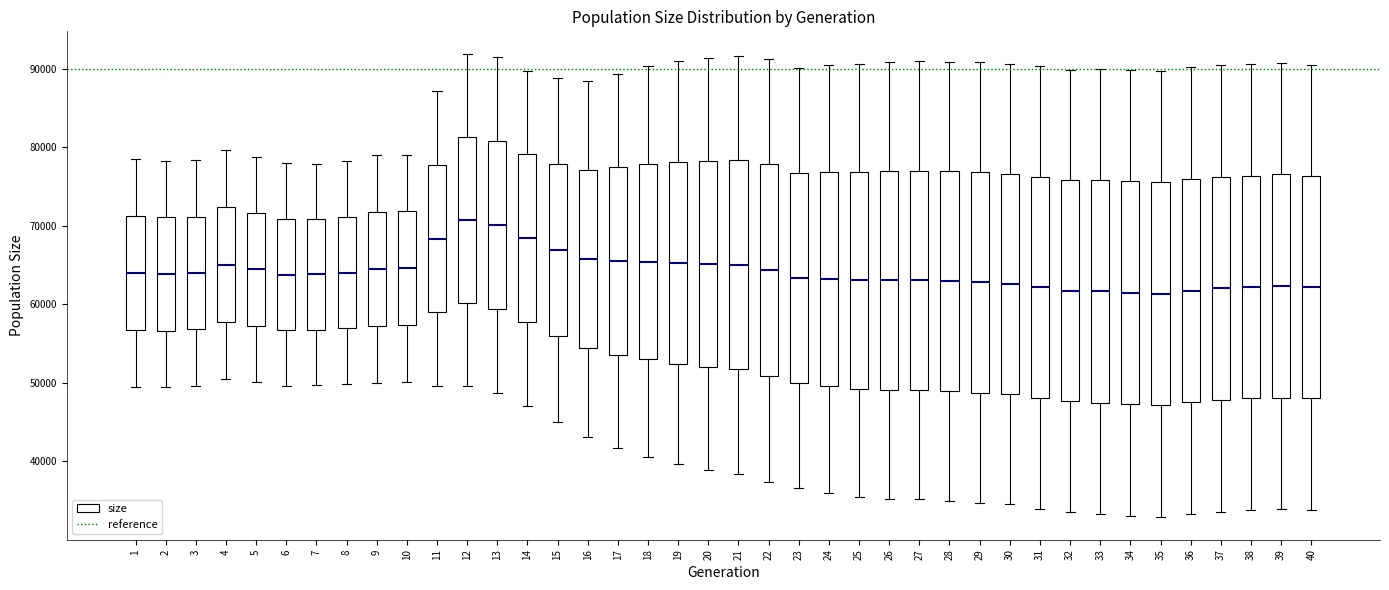

Reading left to right, read every box against the y-axis: the position of its median line, the range the box covers, and the ends of its whiskers. The values are not printed on the chart, so give them approximately, as read against the axis.

1: median 64000, box 57000 to 71000, whiskers 50000 to 78000
2: median 64000, box 57000 to 71000, whiskers 49000 to 78000
3: median 64000, box 57000 to 71000, whiskers 50000 to 78000
4: median 65000, box 58000 to 72000, whiskers 50000 to 80000
5: median 64000, box 57000 to 72000, whiskers 50000 to 79000
6: median 64000, box 57000 to 71000, whiskers 50000 to 78000
7: median 64000, box 57000 to 71000, whiskers 50000 to 78000
8: median 64000, box 57000 to 71000, whiskers 50000 to 78000
9: median 64000, box 57000 to 72000, whiskers 50000 to 79000
10: median 65000, box 57000 to 72000, whiskers 50000 to 79000
11: median 68000, box 59000 to 78000, whiskers 50000 to 87000
12: median 71000, box 60000 to 81000, whiskers 50000 to 92000
13: median 70000, box 59000 to 81000, whiskers 49000 to 91000
14: median 68000, box 58000 to 79000, whiskers 47000 to 90000
15: median 67000, box 56000 to 78000, whiskers 45000 to 89000
16: median 66000, box 54000 to 77000, whiskers 43000 to 88000
17: median 66000, box 54000 to 77000, whiskers 42000 to 89000
18: median 65000, box 53000 to 78000, whiskers 41000 to 90000
19: median 65000, box 52000 to 78000, whiskers 40000 to 91000
20: median 65000, box 52000 to 78000, whiskers 39000 to 91000
21: median 65000, box 52000 to 78000, whiskers 38000 to 92000
22: median 64000, box 51000 to 78000, whiskers 37000 to 91000
23: median 63000, box 50000 to 77000, whiskers 37000 to 90000
24: median 63000, box 50000 to 77000, whiskers 36000 to 90000
25: median 63000, box 49000 to 77000, whiskers 35000 to 91000
26: median 63000, box 49000 to 77000, whiskers 35000 to 91000
27: median 63000, box 49000 to 77000, whiskers 35000 to 91000
28: median 63000, box 49000 to 77000, whiskers 35000 to 91000
29: median 63000, box 49000 to 77000, whiskers 35000 to 91000
30: median 63000, box 49000 to 77000, whiskers 35000 to 91000
31: median 62000, box 48000 to 76000, whiskers 34000 to 90000
32: median 62000, box 48000 to 76000, whiskers 34000 to 90000
33: median 62000, box 47000 to 76000, whiskers 33000 to 90000
34: median 61000, box 47000 to 76000, whiskers 33000 to 90000
35: median 61000, box 47000 to 75000, whiskers 33000 to 90000
36: median 62000, box 47000 to 76000, whiskers 33000 to 90000
37: median 62000, box 48000 to 76000, whiskers 34000 to 90000
38: median 62000, box 48000 to 76000, whiskers 34000 to 91000
39: median 62000, box 48000 to 77000, whiskers 34000 to 91000
40: median 62000, box 48000 to 76000, whiskers 34000 to 90000